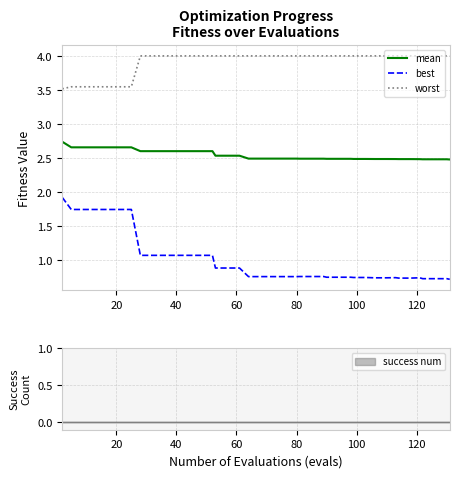

What is the lowest value of the mean series?

2.5